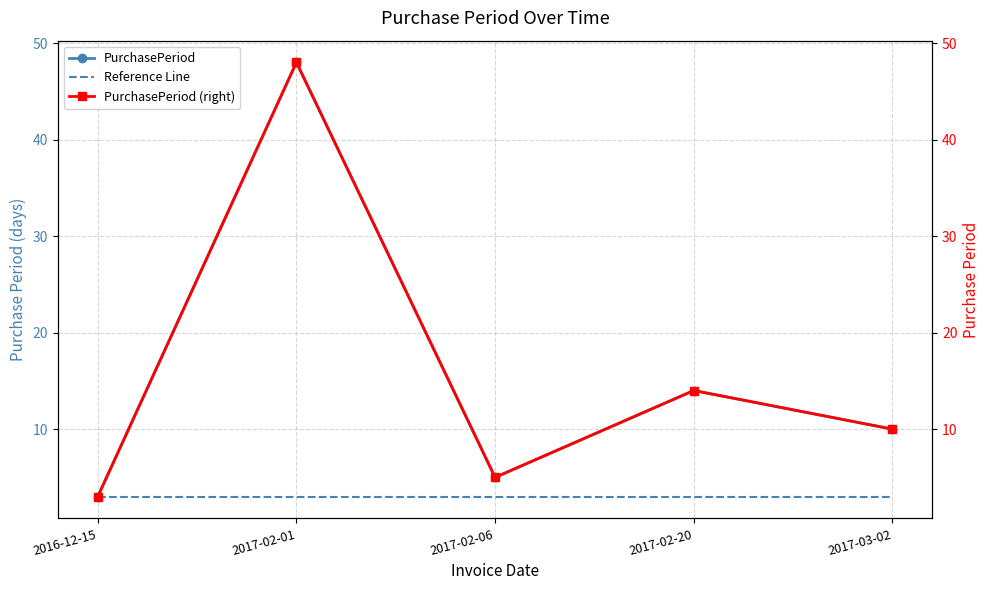

Which label corresponds to the smallest value in the chart?

2016-12-15